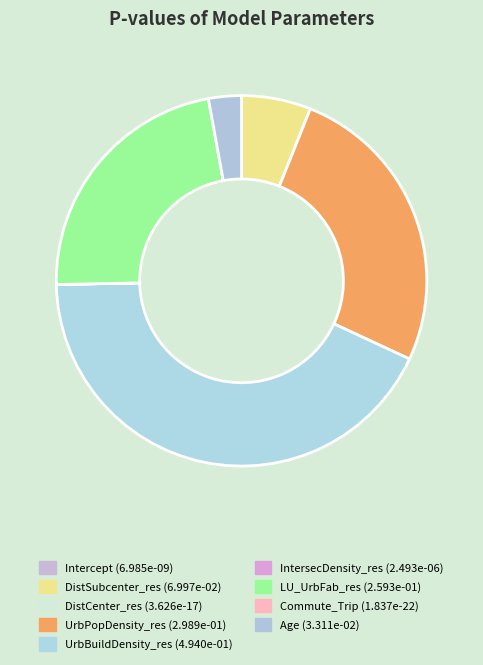

What is the change in value from LU_UrbFab_res to Age?

-0.2